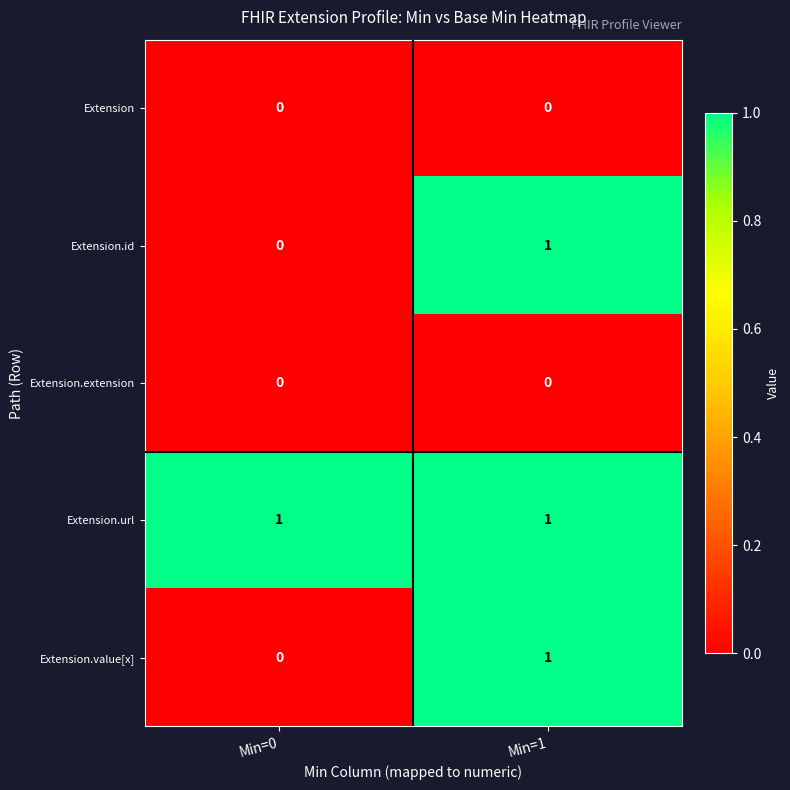

Is the value of Extension.extension at Min=1 greater than the value of Extension.value[x] at Min=1?

No